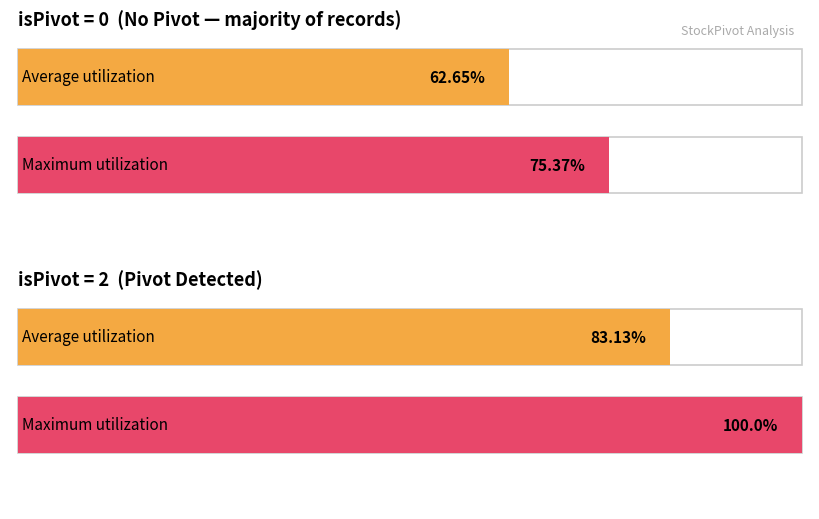

The value of Max Volume at isPivot=2 is 242058. True or false?

False